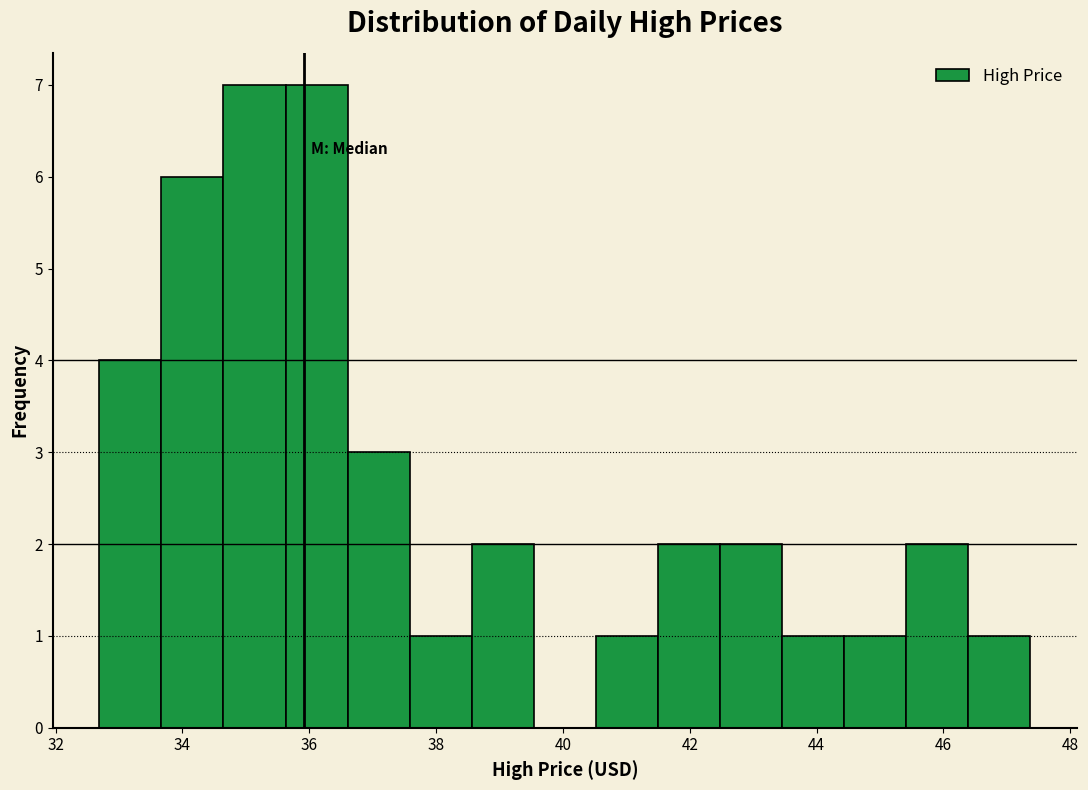

How tall is the bar that spans 33.6 to 34.6 on the x-axis? Neither the bar edges nor the heights are printed on the chart, so give them approximately, as read against the axes.

6